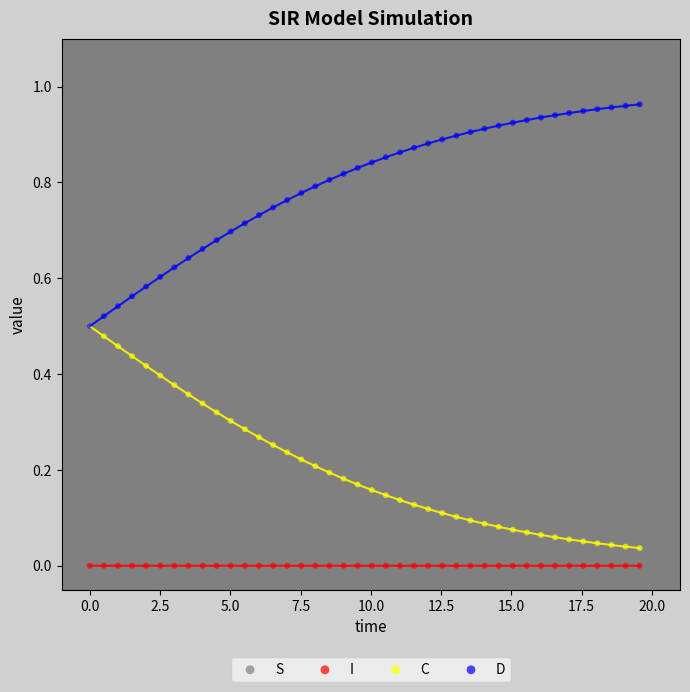

What are all the series names shown in the legend?

S, I, C, D